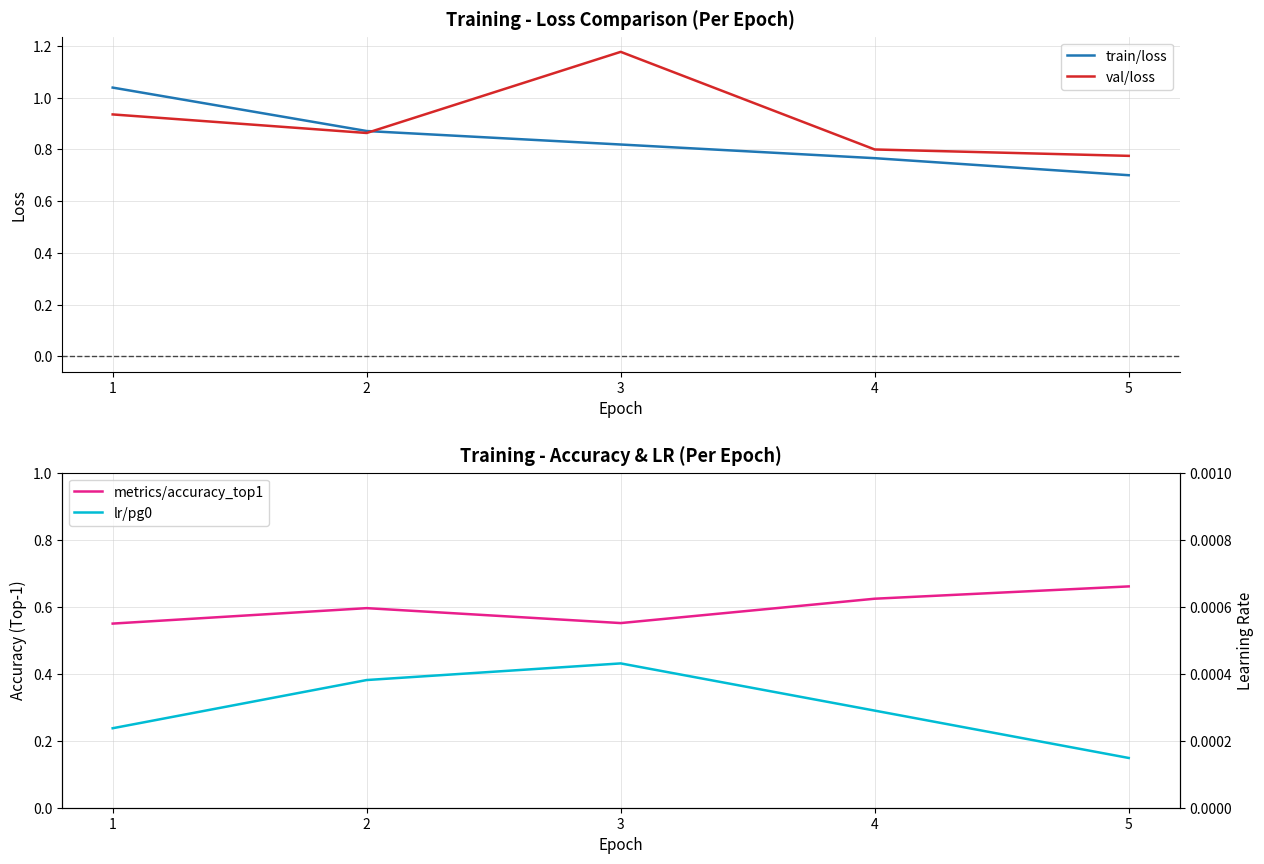

Reading right to left, transcribe all the data shown in this chart.

train/loss: 0.7	0.8	0.8	0.9	1.0
val/loss: 0.8	0.8	1.2	0.9	0.9
metrics/accuracy_top1: 0.7	0.6	0.6	0.6	0.5
lr/pg0: 0.0	0.0	0.0	0.0	0.0